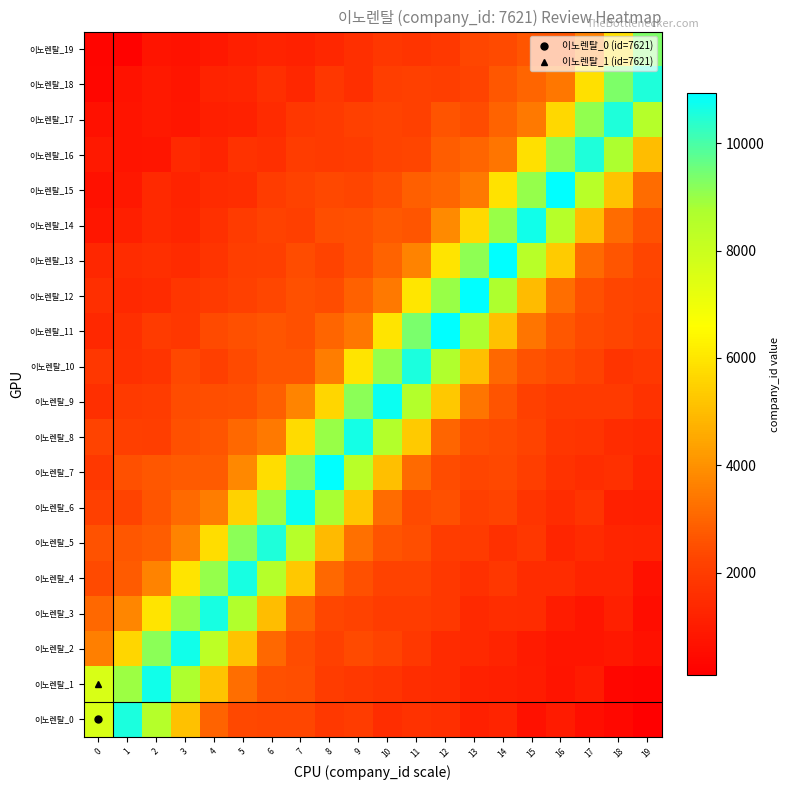

Count the number of data series in this chart.

20